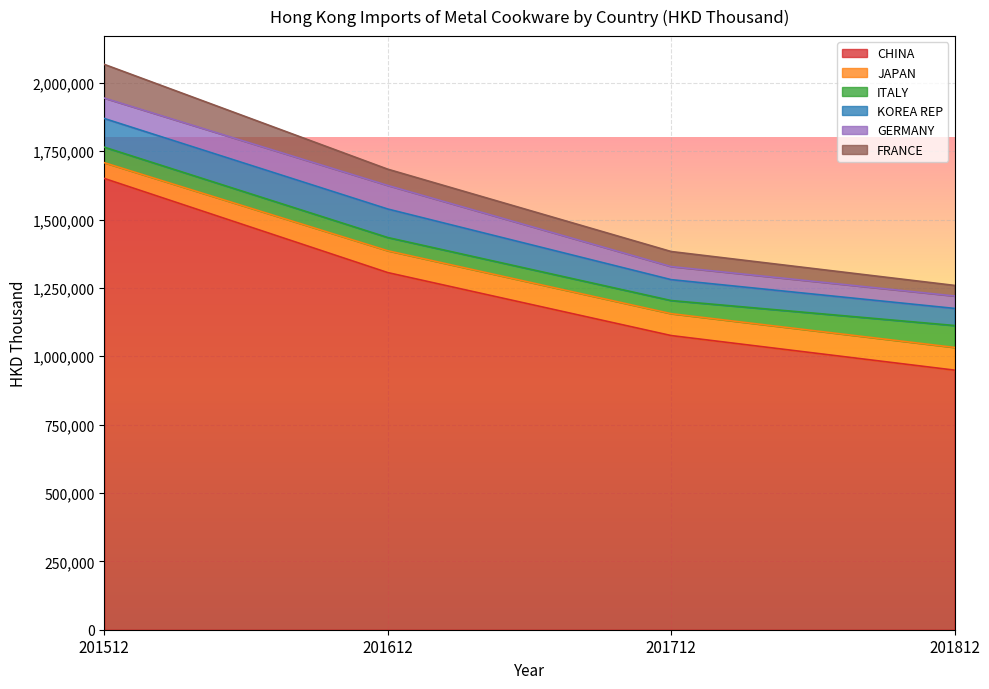

What is the difference between the second highest and minimum values in the JAPAN series?

22431.7